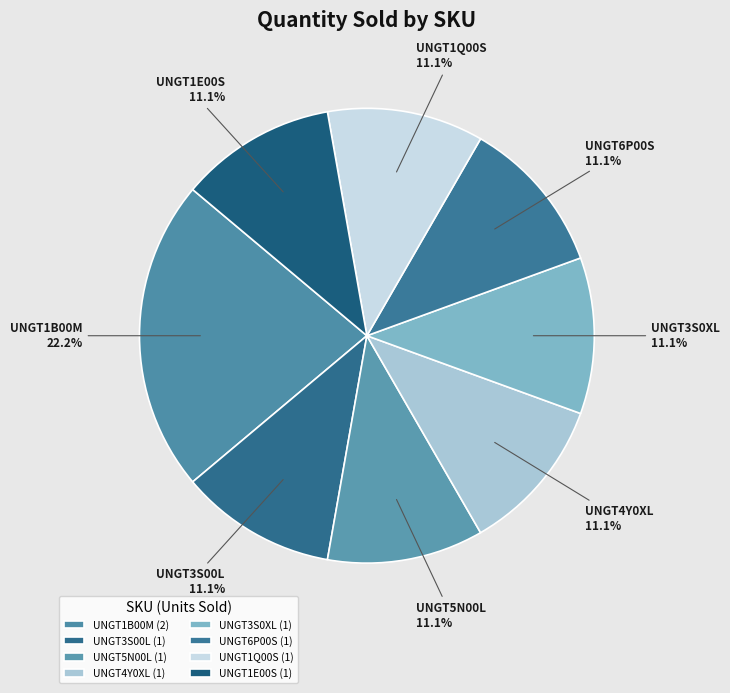

Is there any slice that represents more than half of the pie?

No